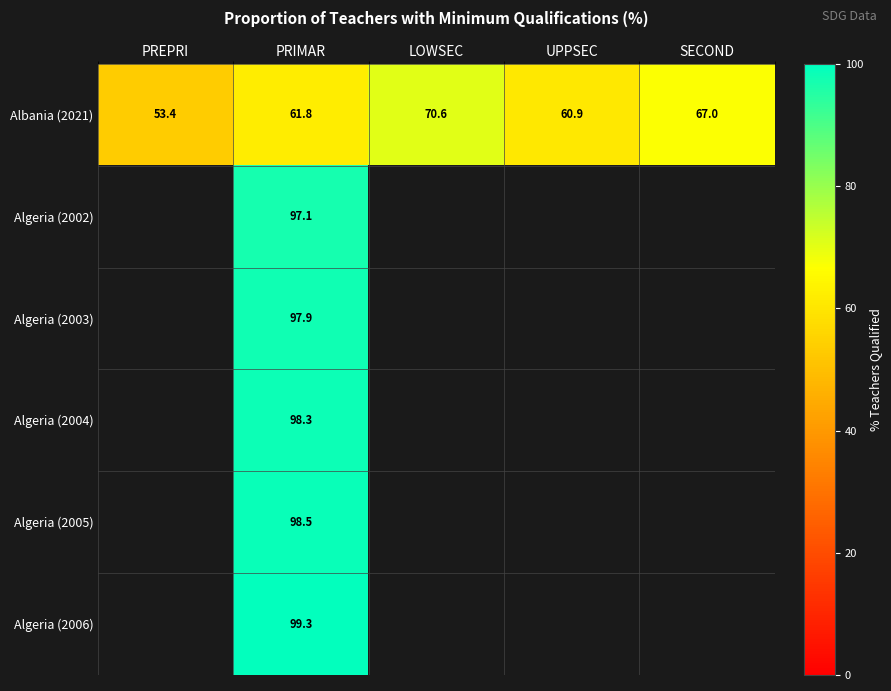

At which category is the sum across all series the highest?

PRIMAR